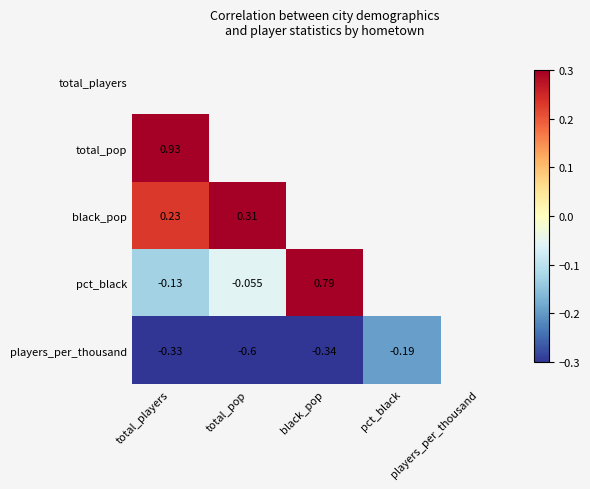

Is the value of players_per_thousand at black_pop greater than the value of pct_black at total_pop?

No